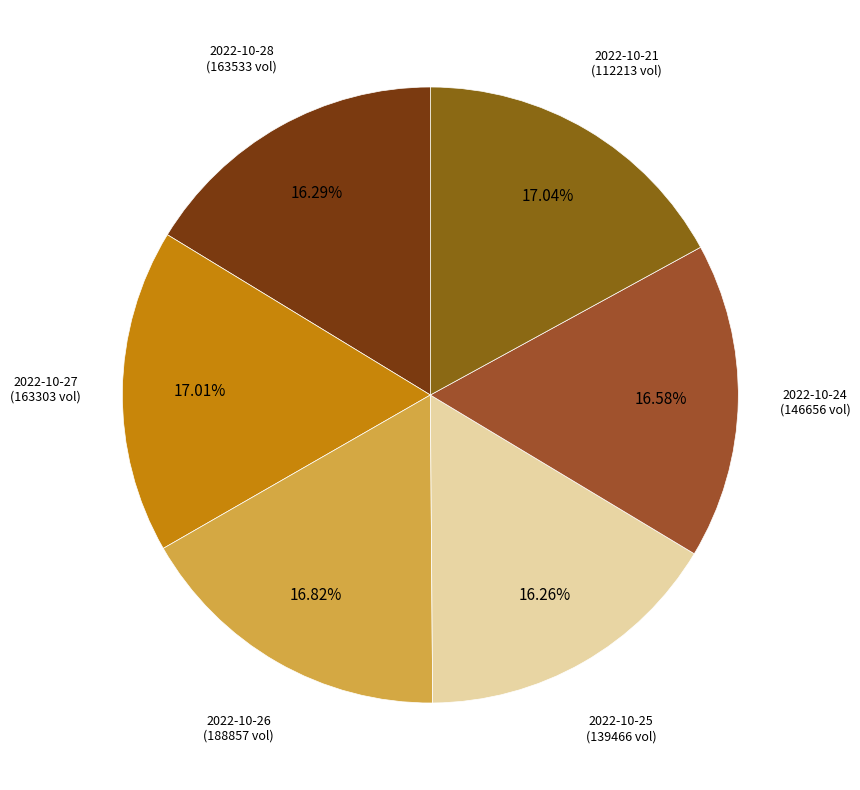

Is there a majority slice in this chart?

No